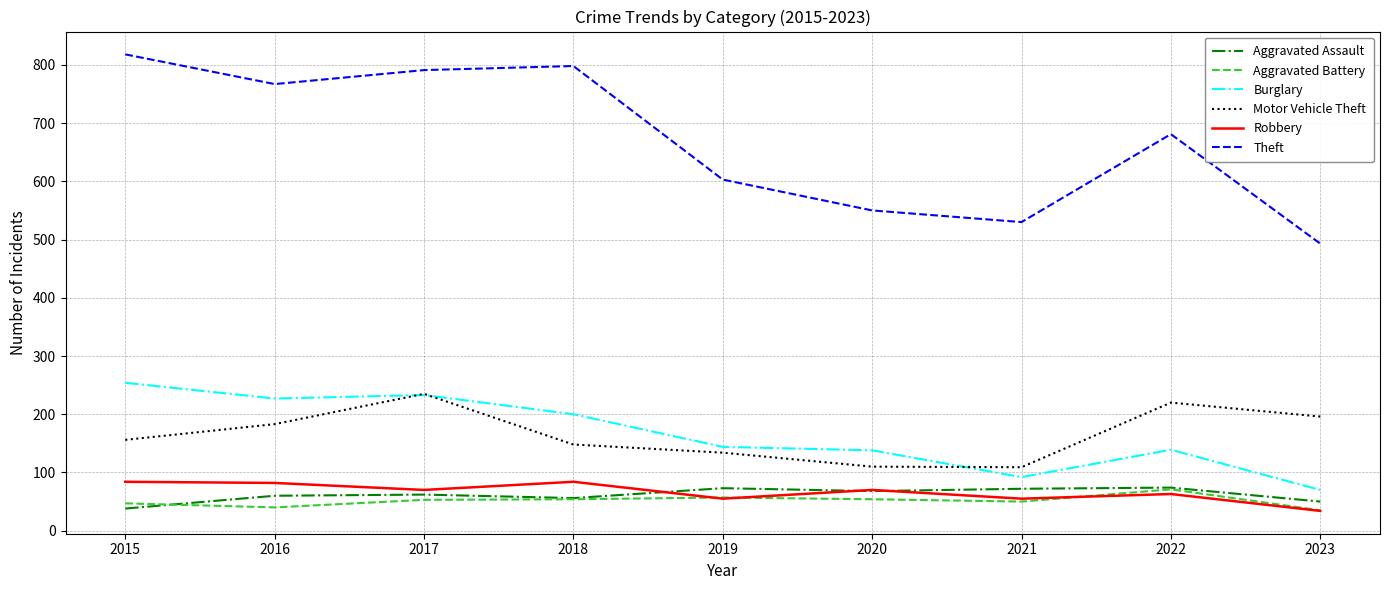

Which category has the highest value across all series?

2015